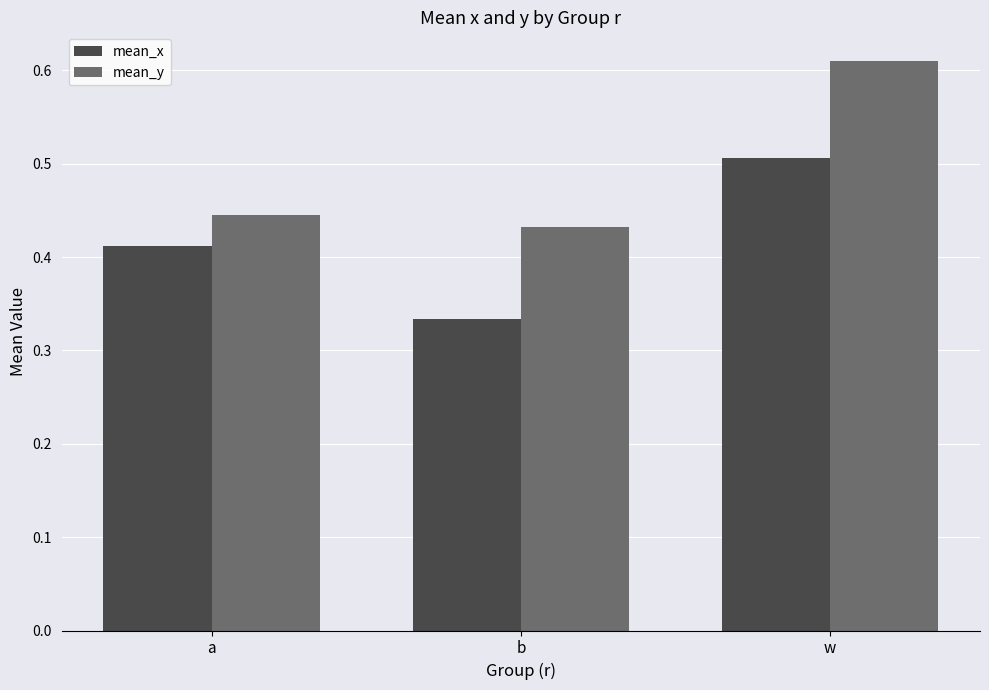

What is the label of the 1st bar from the right?

w